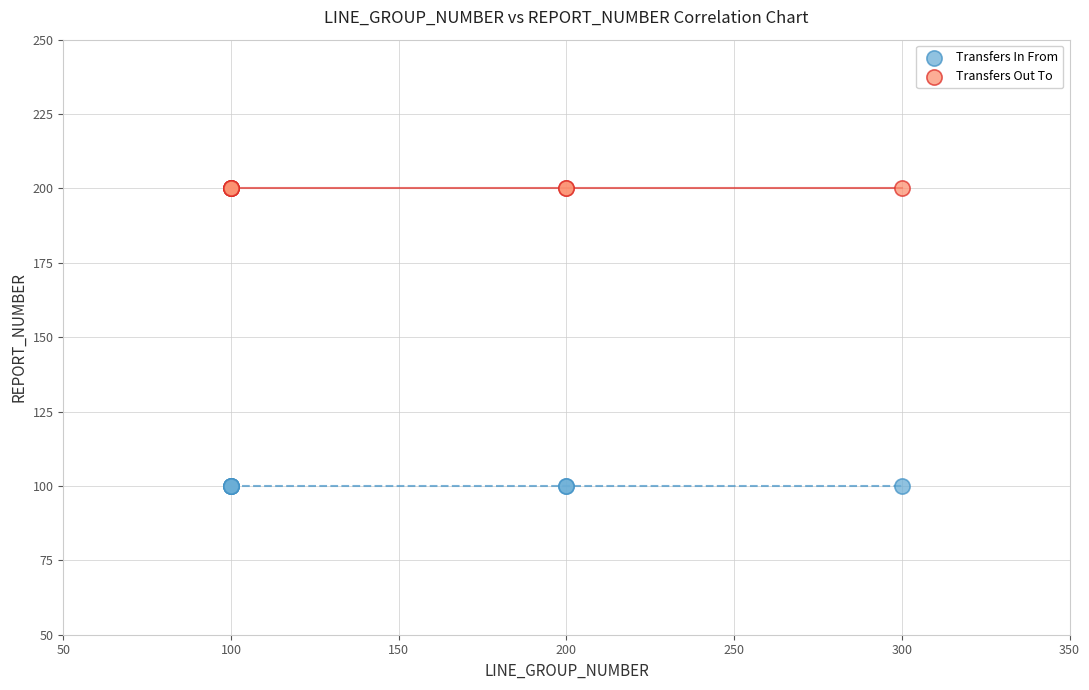

Which series reaches the maximum Y coordinate?

Transfers Out To